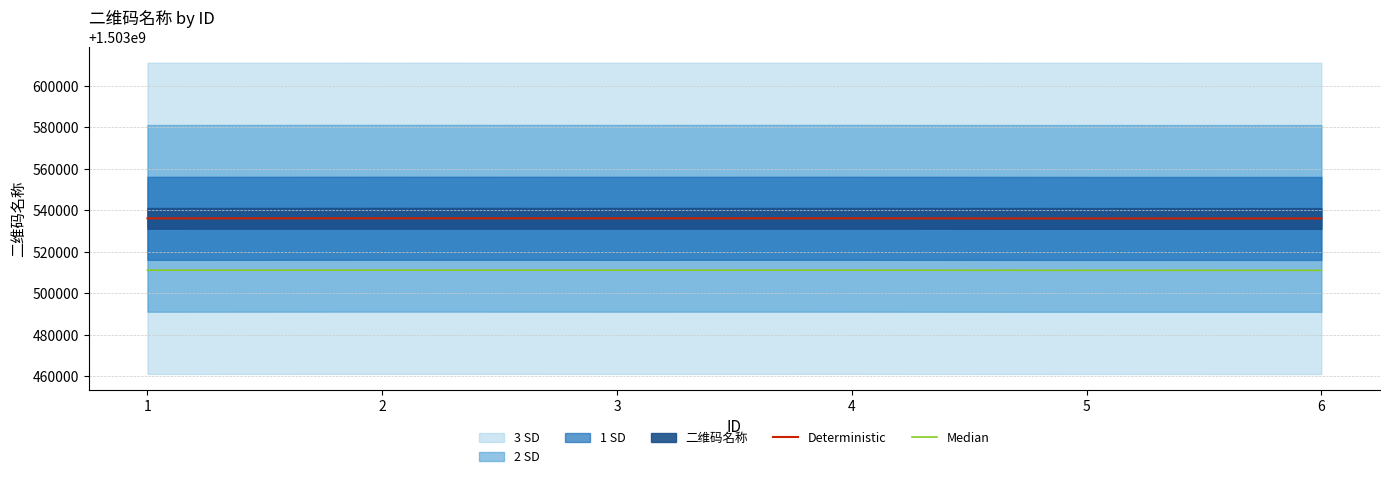

What is the total value across all series at 6?

3007047198